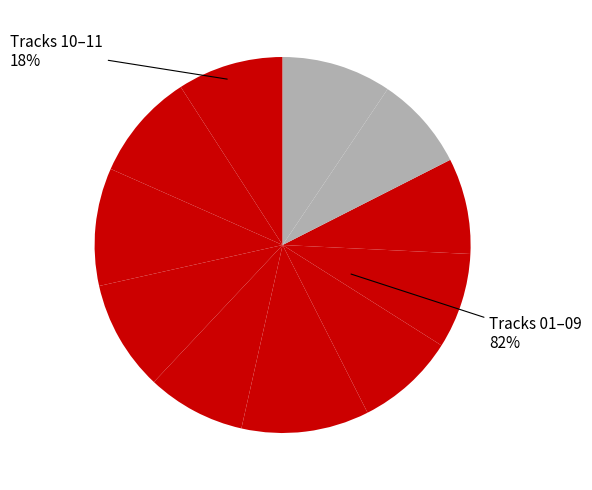

The 10_varfordarfor slice represents 8% of the pie. True or false?

True